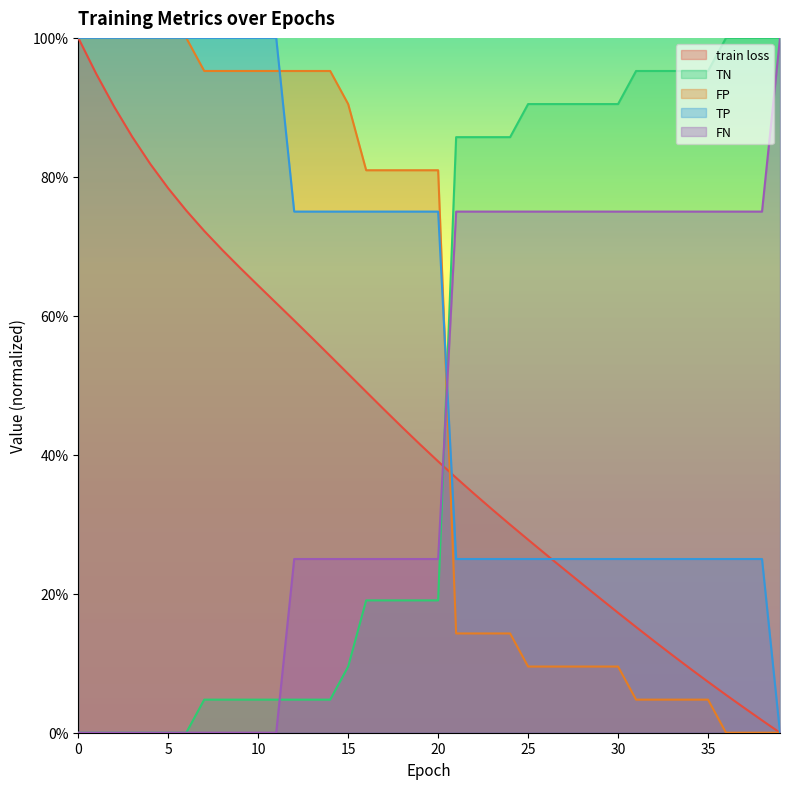

Reading right to left, list all the values displayed in this chart.

train loss: 0.0	0.0	0.0	0.1	0.1	0.1	0.1	0.1	0.2	0.2	0.2	0.2	0.2	0.3	0.3	0.3	0.3	0.3	0.4	0.4	0.4	0.4	0.5	0.5	0.5	0.5	0.6	0.6	0.6	0.6	0.7	0.7	0.7	0.8	0.8	0.8	0.9	0.9	0.9	1.0
TN: 1.0	1.0	1.0	1.0	1.0	1.0	1.0	1.0	1.0	0.9	0.9	0.9	0.9	0.9	0.9	0.9	0.9	0.9	0.9	0.2	0.2	0.2	0.2	0.2	0.1	0.0	0.0	0.0	0.0	0.0	0.0	0.0	0.0	0.0	0.0	0.0	0.0	0.0	0.0	0.0
FP: 0.0	0.0	0.0	0.0	0.0	0.0	0.0	0.0	0.0	0.1	0.1	0.1	0.1	0.1	0.1	0.1	0.1	0.1	0.1	0.8	0.8	0.8	0.8	0.8	0.9	1.0	1.0	1.0	1.0	1.0	1.0	1.0	1.0	1.0	1.0	1.0	1.0	1.0	1.0	1.0
TP: 0.0	0.2	0.2	0.2	0.2	0.2	0.2	0.2	0.2	0.2	0.2	0.2	0.2	0.2	0.2	0.2	0.2	0.2	0.2	0.8	0.8	0.8	0.8	0.8	0.8	0.8	0.8	0.8	1.0	1.0	1.0	1.0	1.0	1.0	1.0	1.0	1.0	1.0	1.0	1.0
FN: 1.0	0.8	0.8	0.8	0.8	0.8	0.8	0.8	0.8	0.8	0.8	0.8	0.8	0.8	0.8	0.8	0.8	0.8	0.8	0.2	0.2	0.2	0.2	0.2	0.2	0.2	0.2	0.2	0.0	0.0	0.0	0.0	0.0	0.0	0.0	0.0	0.0	0.0	0.0	0.0